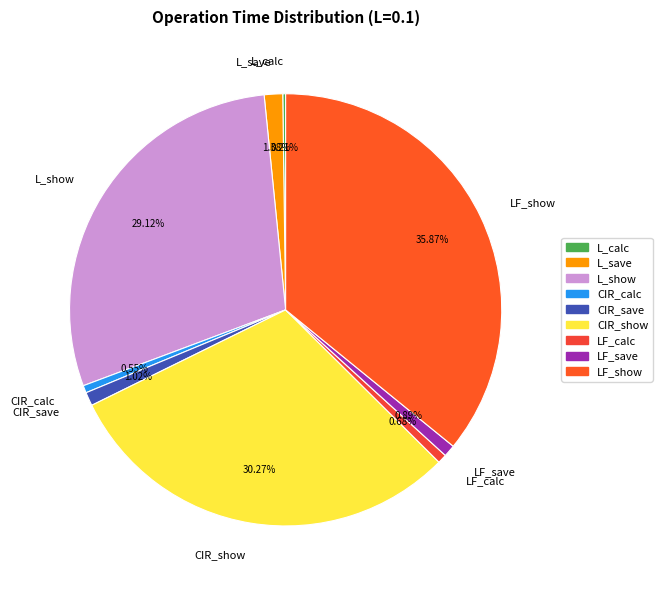

To the nearest percent, what is the difference between the CIR_calc and CIR_show slice percentages?

30%